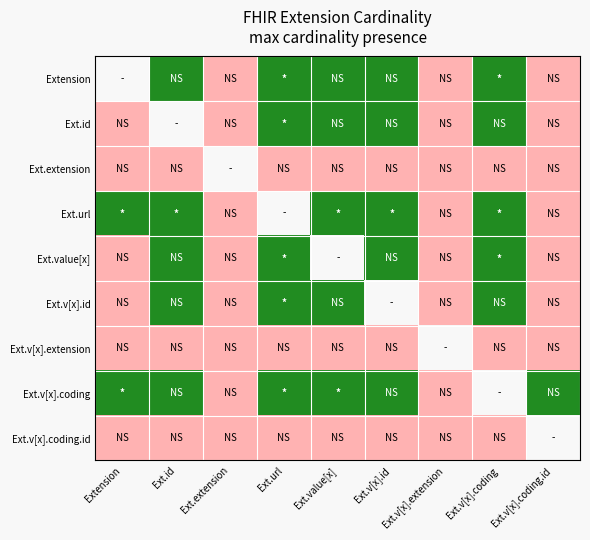

Where is Ext.v[x].id nearest to the value 0?

Extension